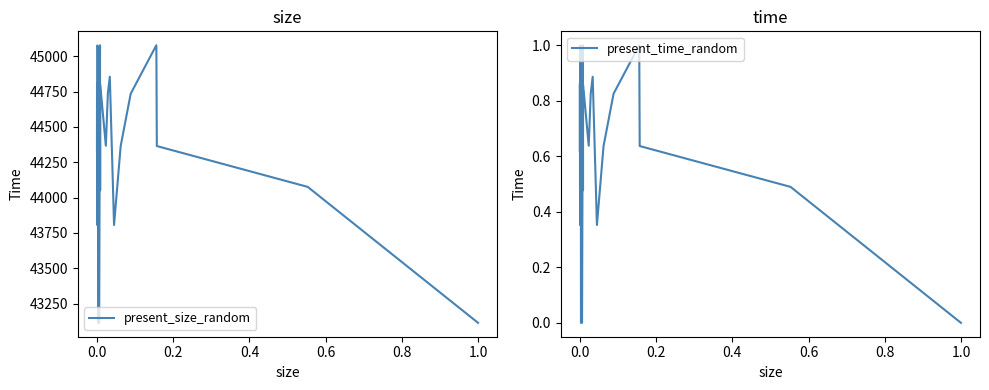

Rank the series by their maximum value, from lowest to highest.

present_time_random, present_size_random